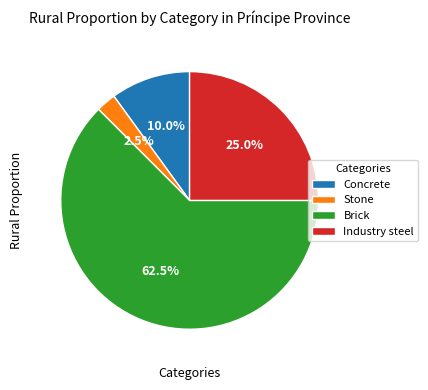

Rank the categories by value from lowest to highest.

Stone, Concrete, Industry steel, Brick